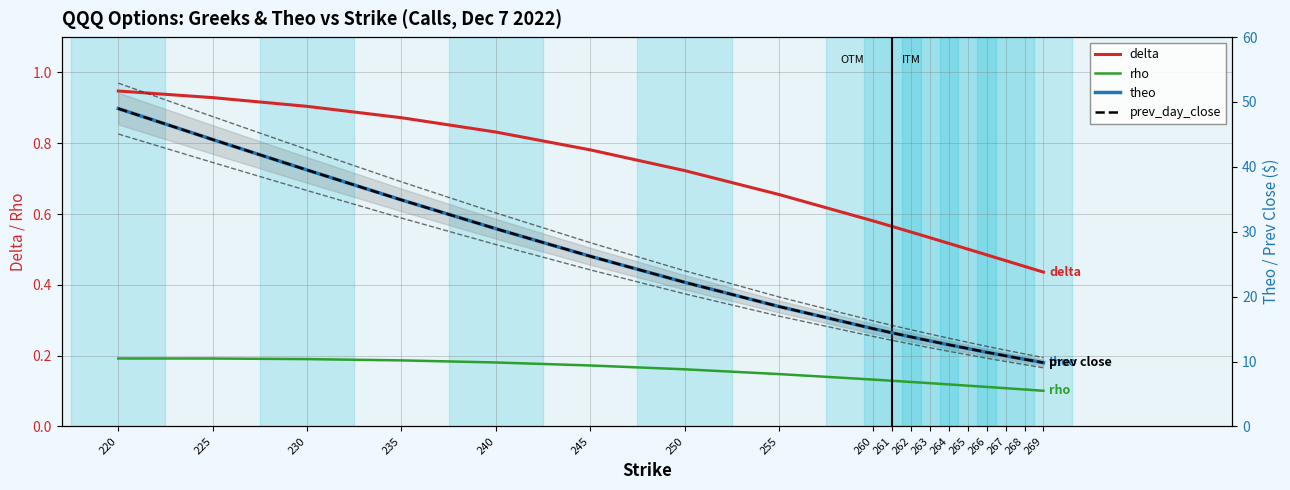

What is the spread (max minus min) of values at 265?

11.9